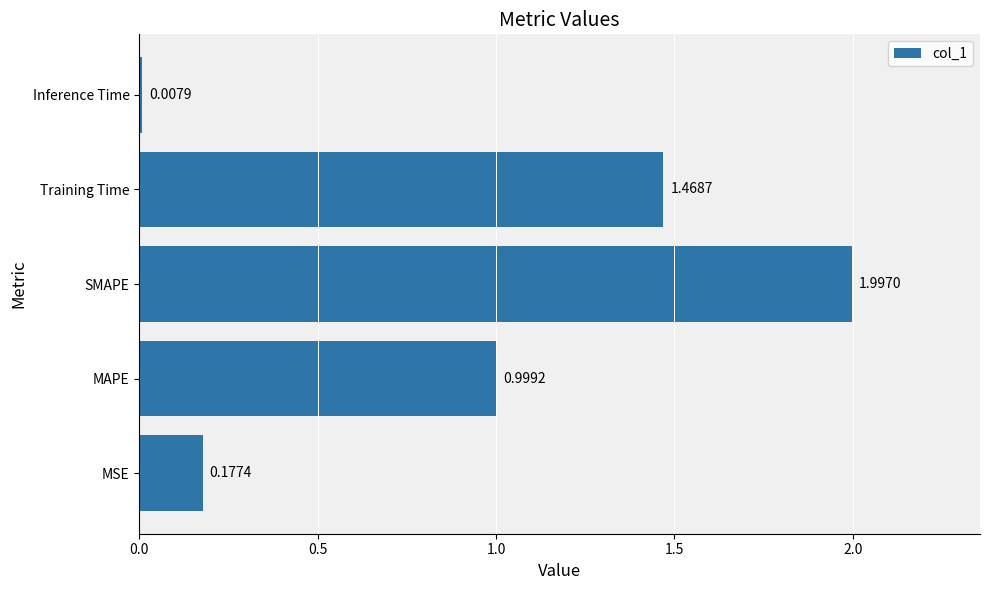

What is the maximum value shown in the chart?

2.0